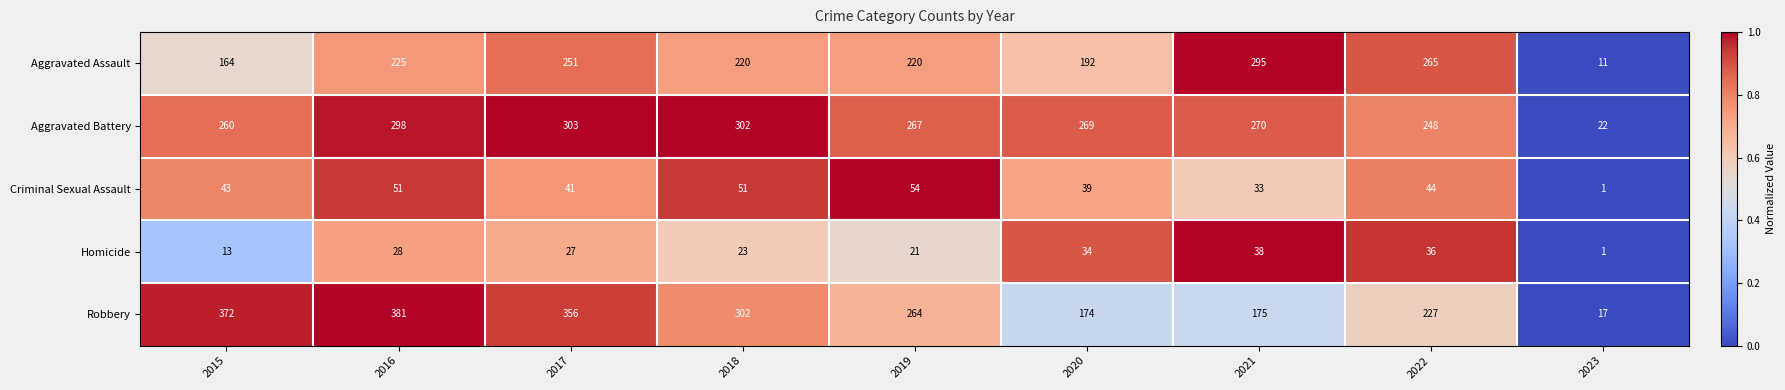

Rank the series by their maximum value, from lowest to highest.

Homicide, Criminal Sexual Assault, Aggravated Assault, Aggravated Battery, Robbery